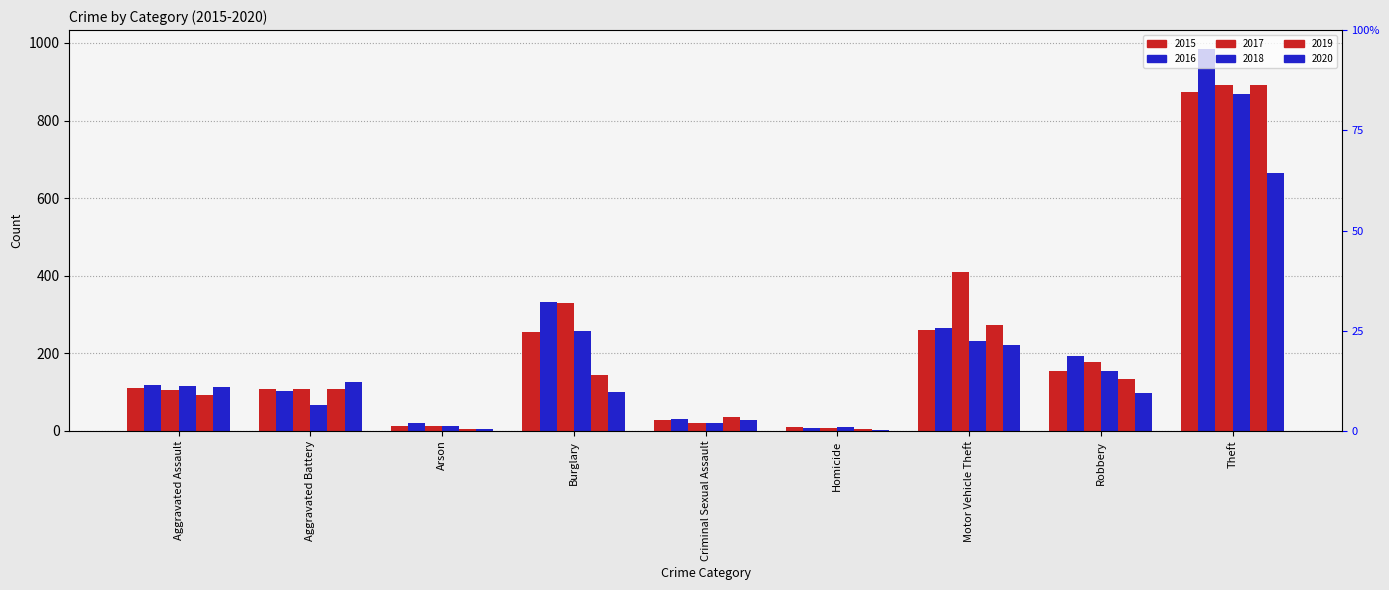

Are the bars grouped side by side (vs. stacked)?

Yes